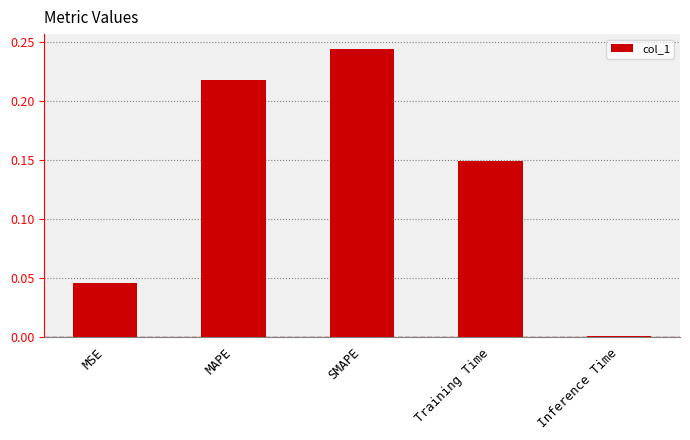

What is the label of the 4th bar from the right?

MAPE